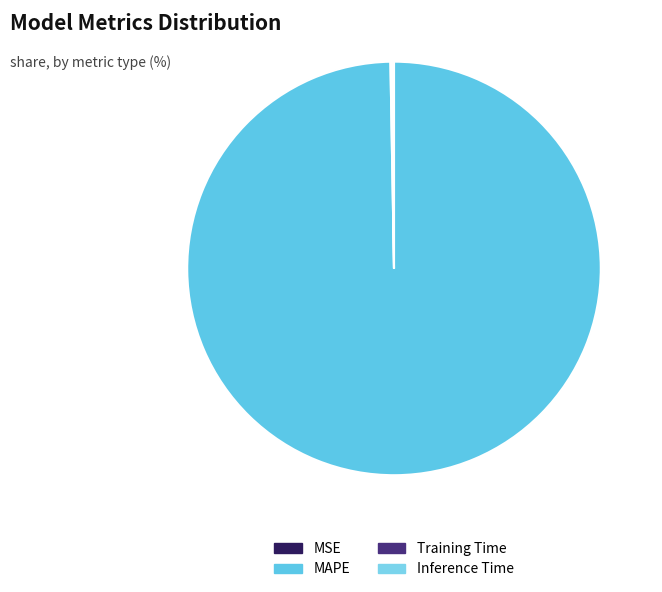

Is there any slice that represents more than half of the pie?

Yes